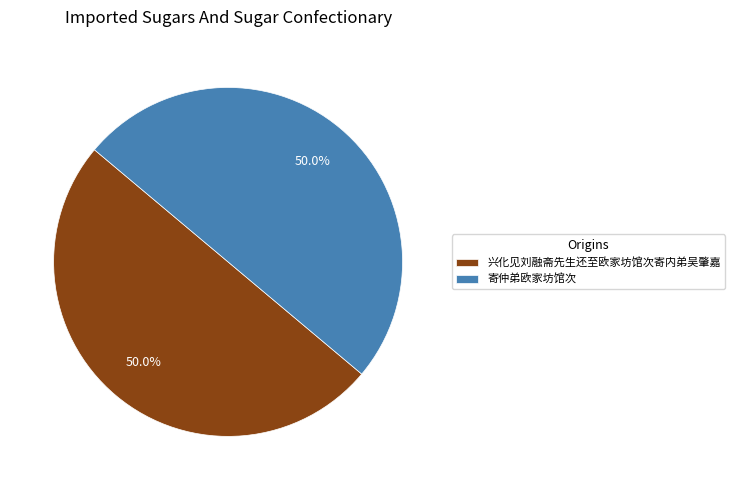

To the nearest percent, what is the combined percentage of 兴化见刘融斋先生还至欧家坊馆次寄内弟吴肇嘉 and 寄仲弟欧家坊馆次?

100%